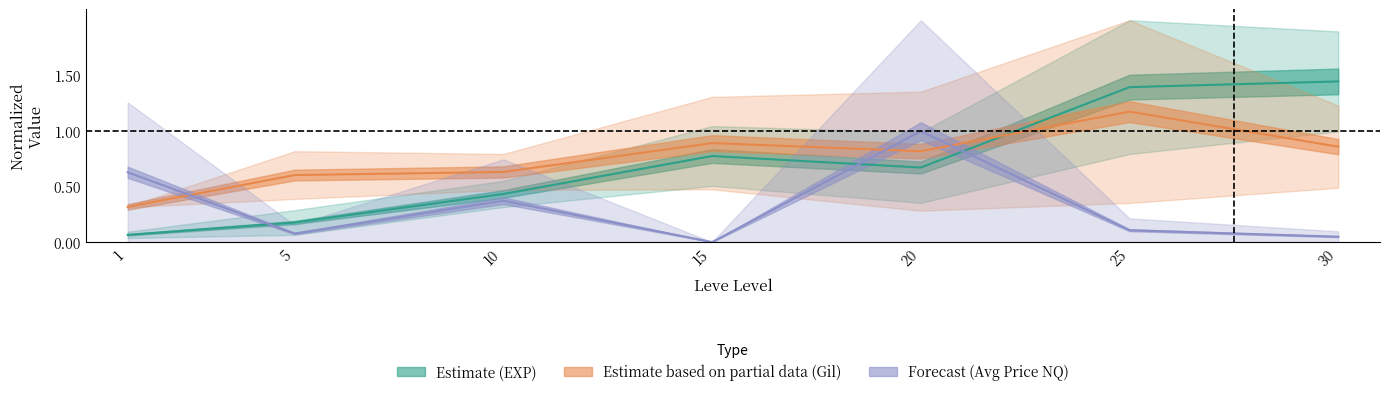

How many interior local valleys does the Leve EXP lower series have?

1